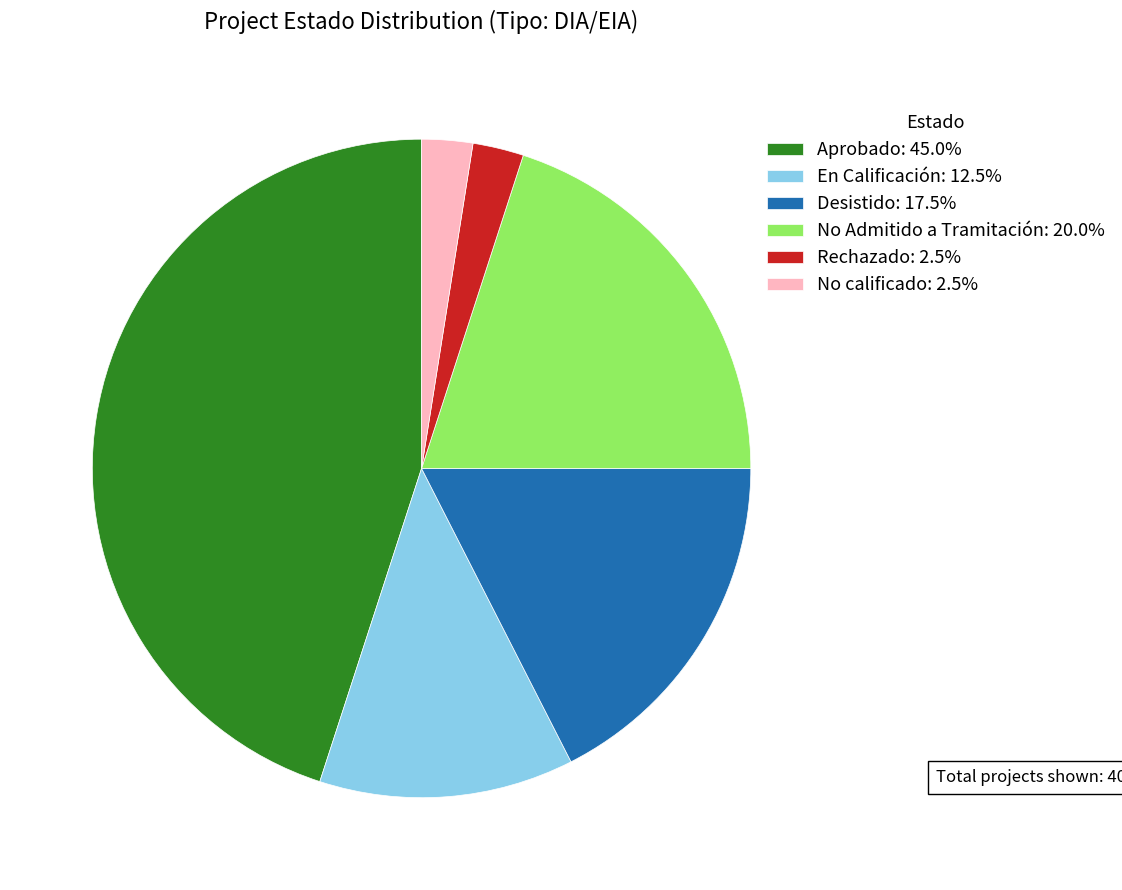

How many slices are in this pie chart?

6